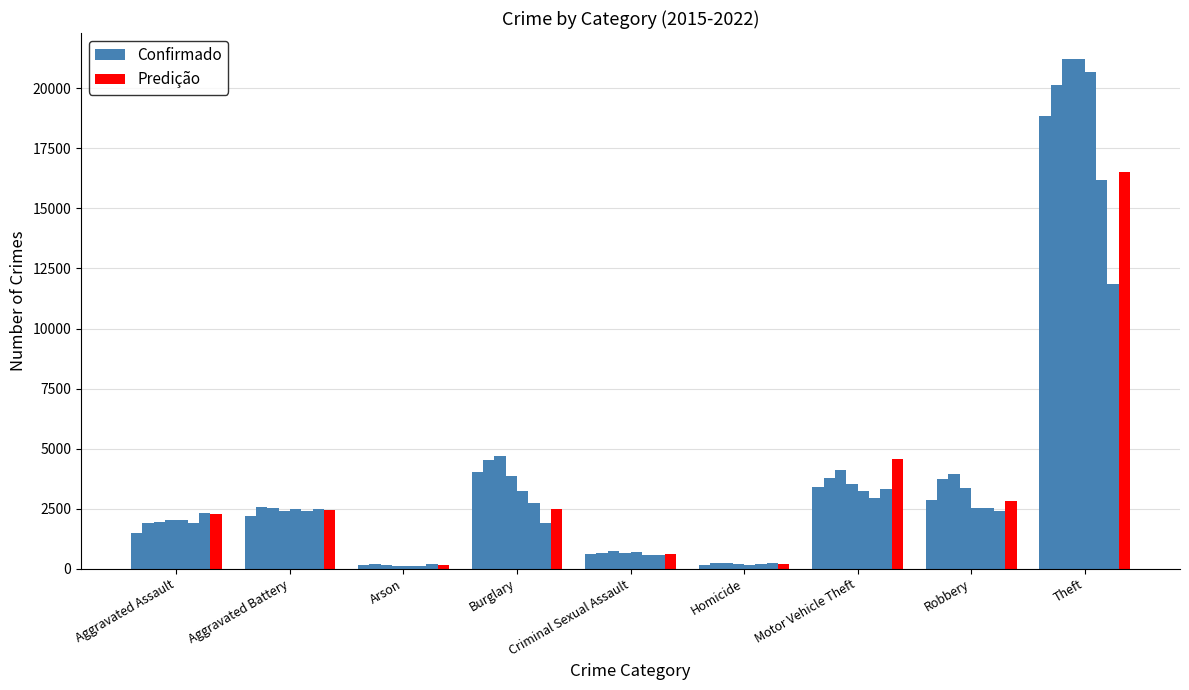

Which series has the largest range (max minus min)?

Confirmado